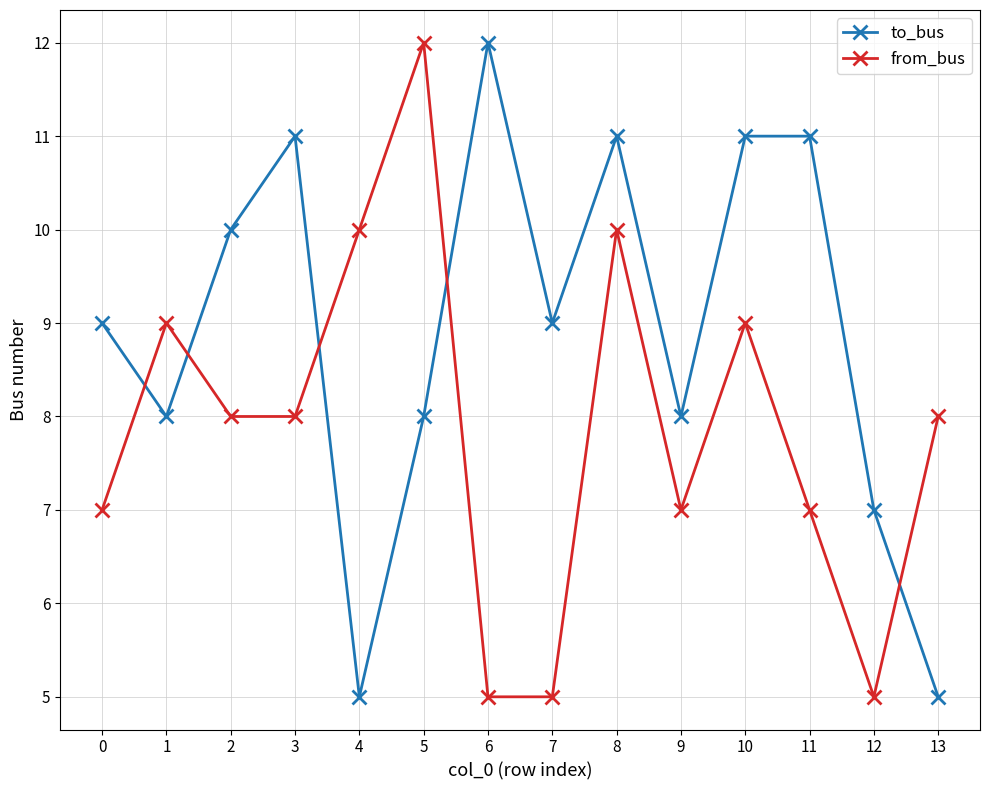

In from_bus, how many points are higher than both neighbors (excluding endpoints)?

4